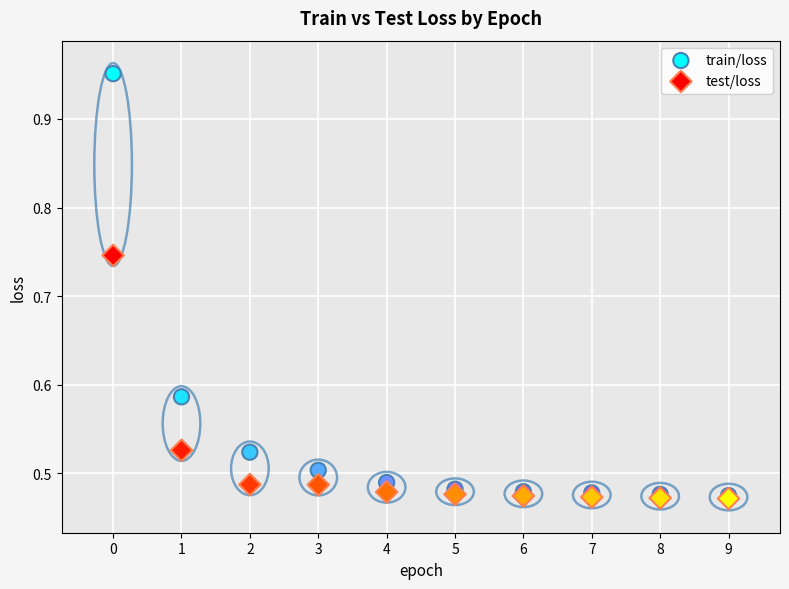

Which series has the largest Y range (max minus min)?

train/loss